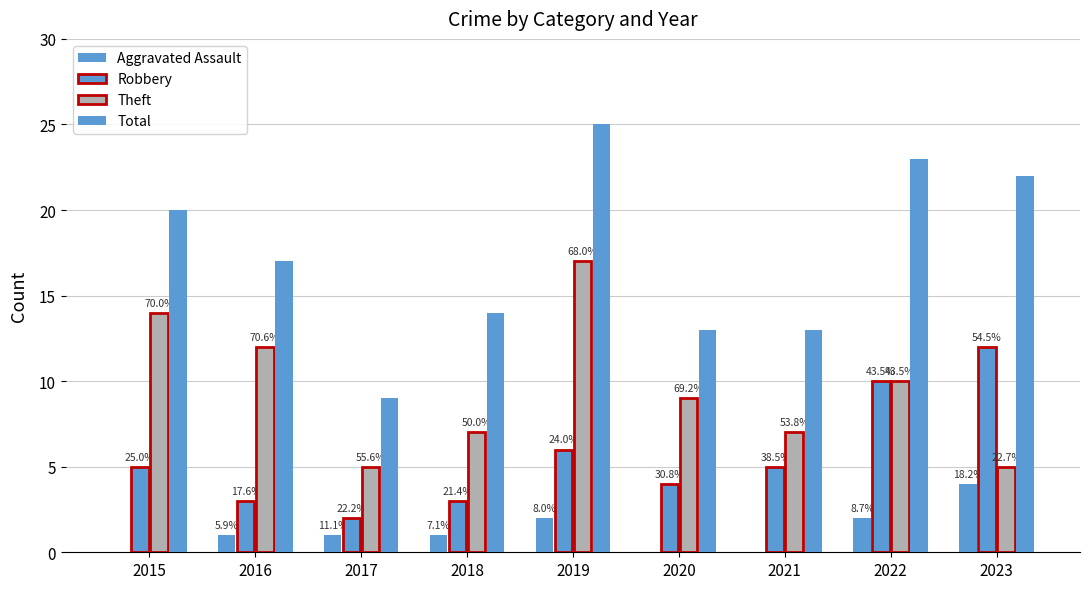

Which series changed the most between 2017 and 2019?

Total